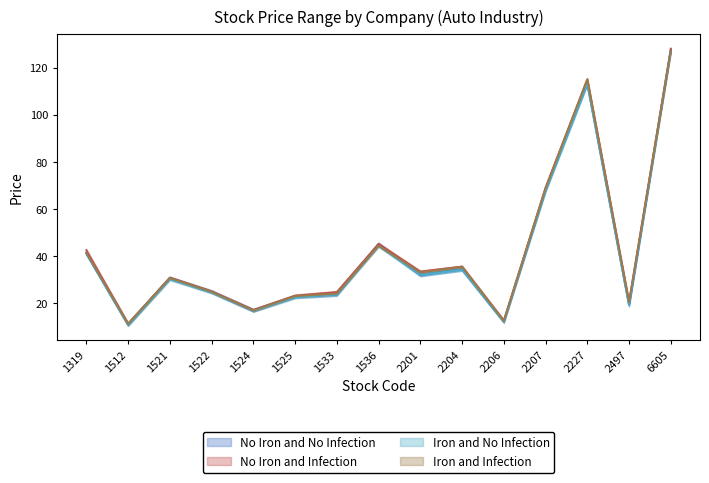

Which label corresponds to the largest value in the chart?

6605